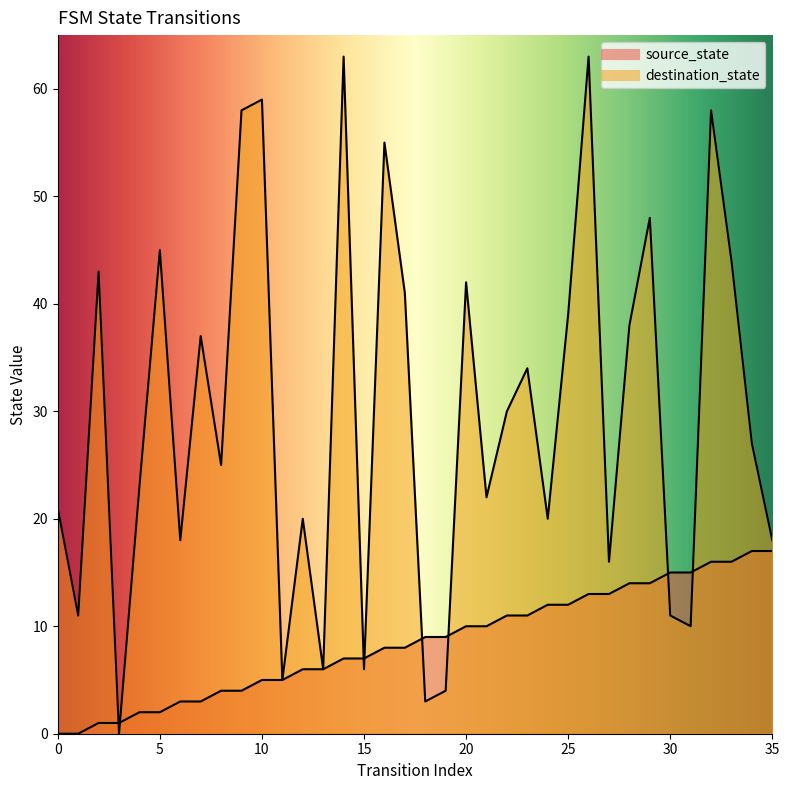

Is the value of destination_state at 11 greater than the value of source_state at 35?

No